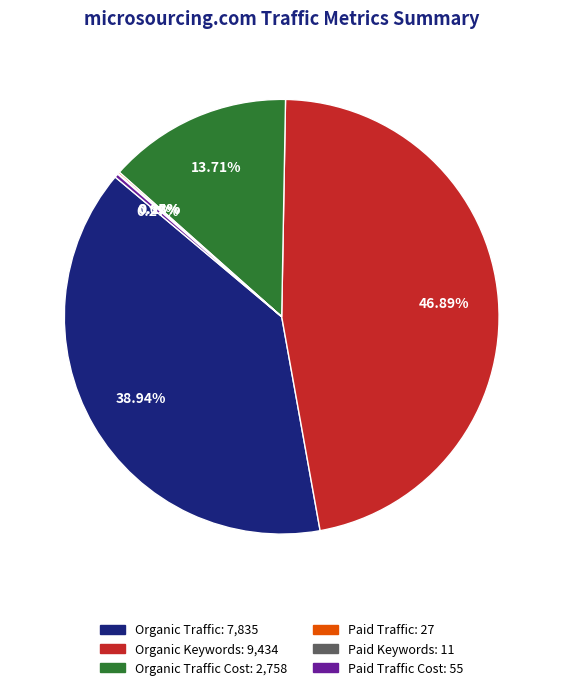

Is there any slice that represents more than half of the pie?

No